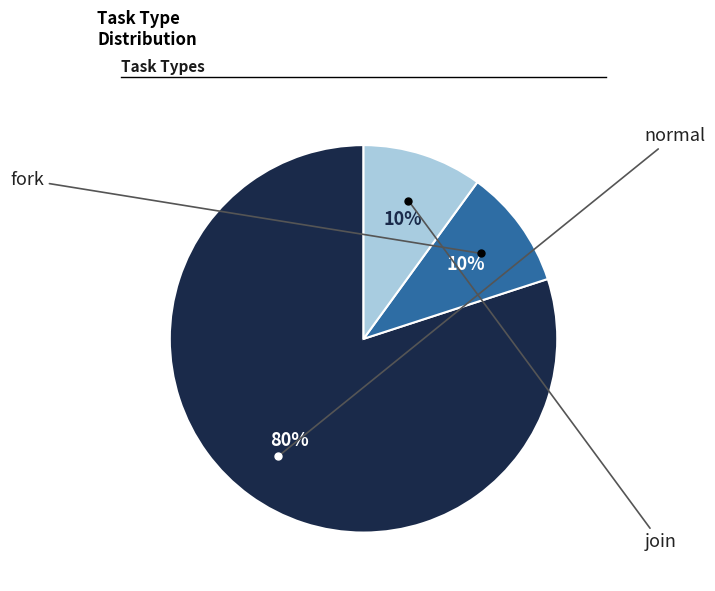

Count the number of slices in the pie.

3